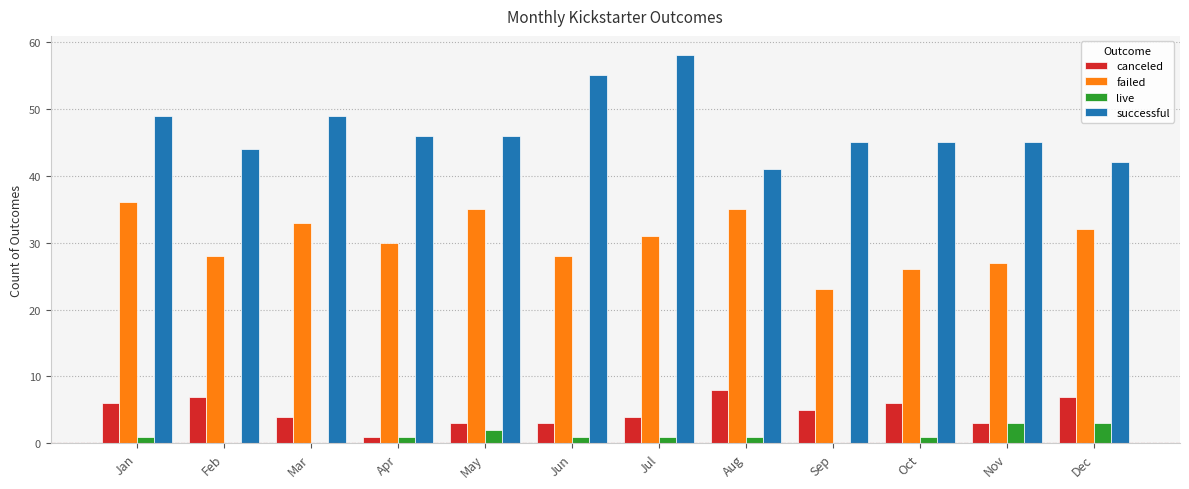

Which category has the highest value across all series?

Jul